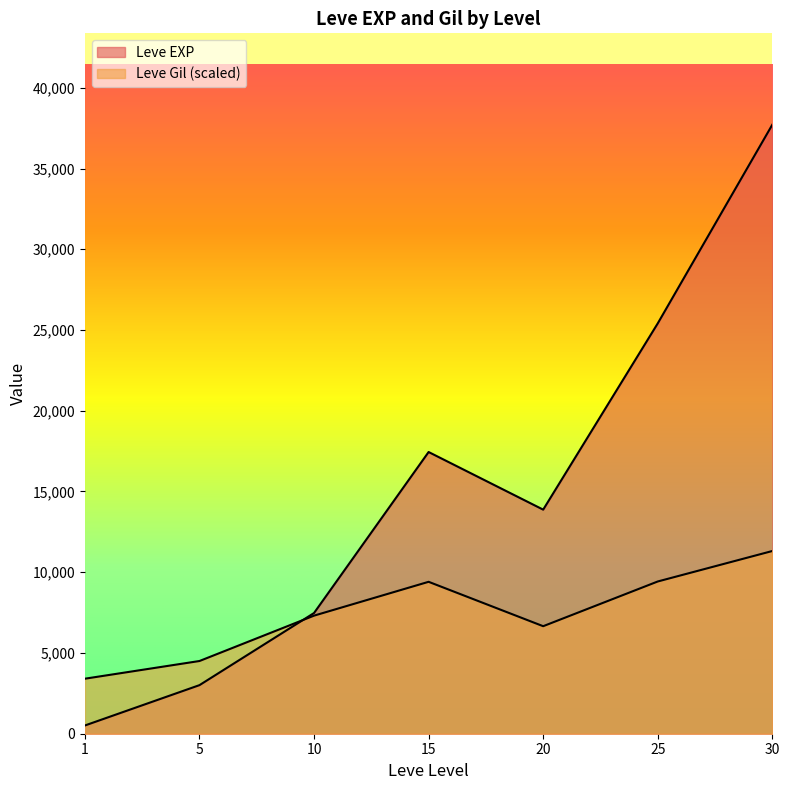

How many distinct data groups are displayed?

2